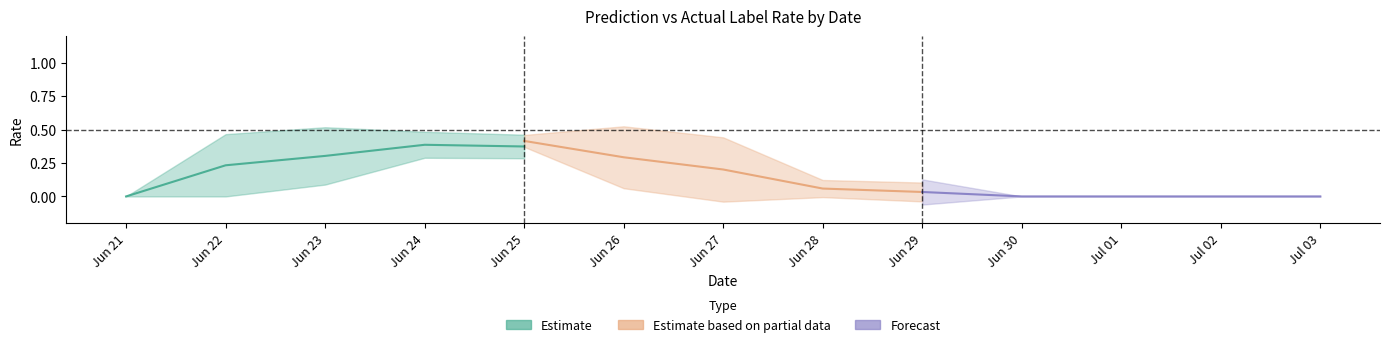

Does the chart display data point markers on the line(s)?

No